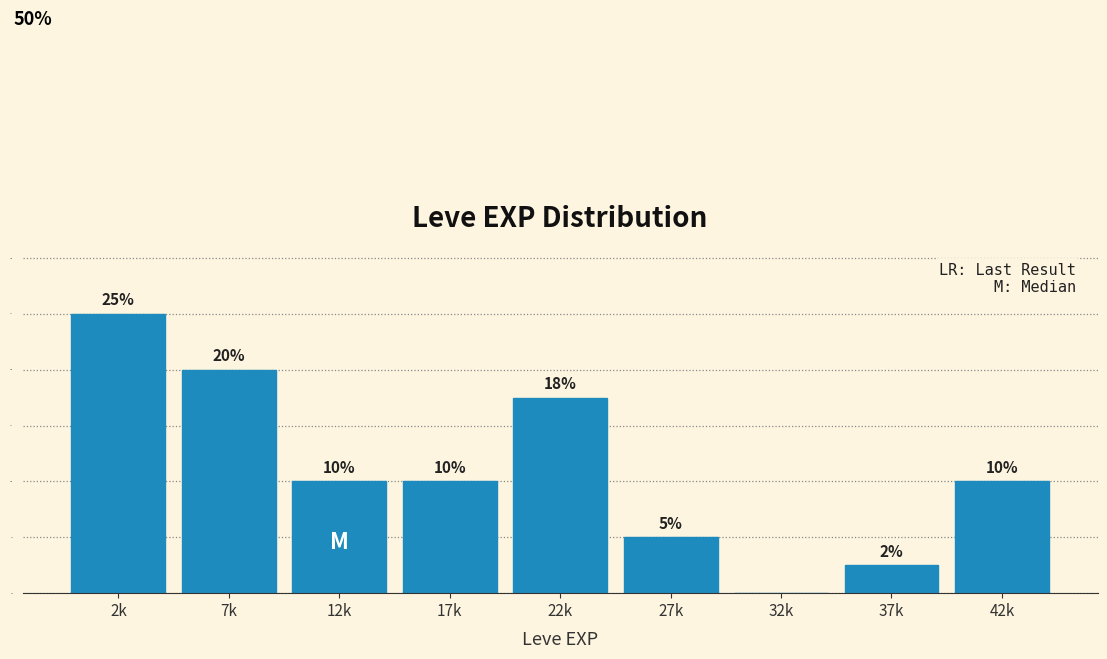

What is the greatest value displayed?

25.0